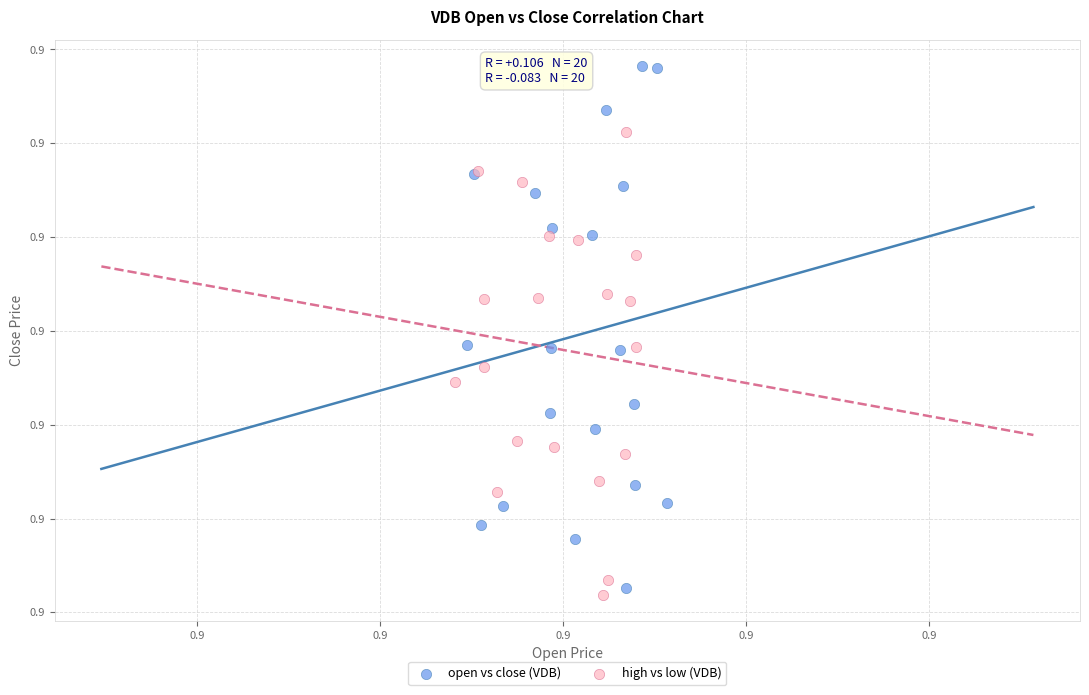

Which series has the widest spread of Y values?

open vs close (VDB)